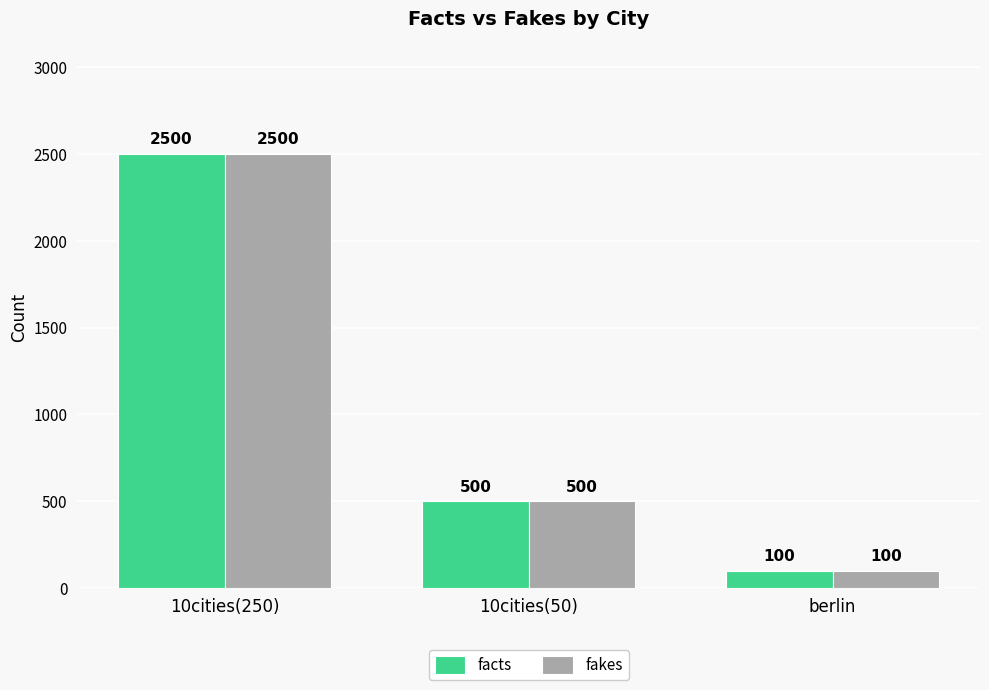

Reading right to left, list all the values displayed in this chart.

facts: 100	500	2500
fakes: 100	500	2500